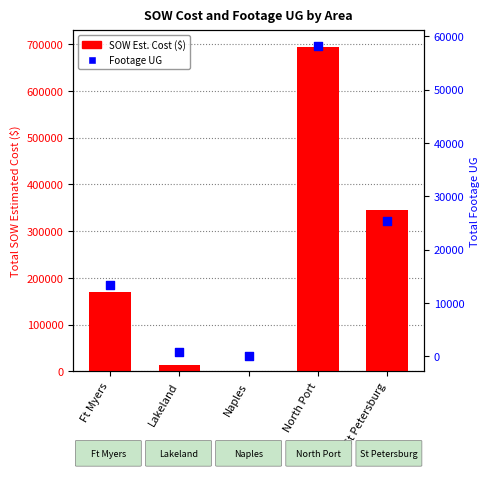

What are all the series names shown in the legend?

SOW Est. Cost ($), Footage UG